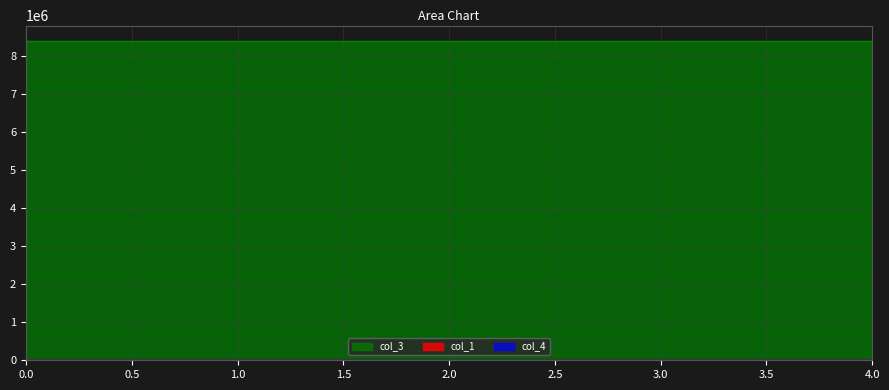

Reading left to right, transcribe all the data shown in this chart.

col_1: 0.0	62.8	224.3	9.1	182.6
col_3: 8388736.0	8388736.0	8388736.0	8388736.0	8388736.0
col_4: 0.0	0.0	0.0	0.0	0.0